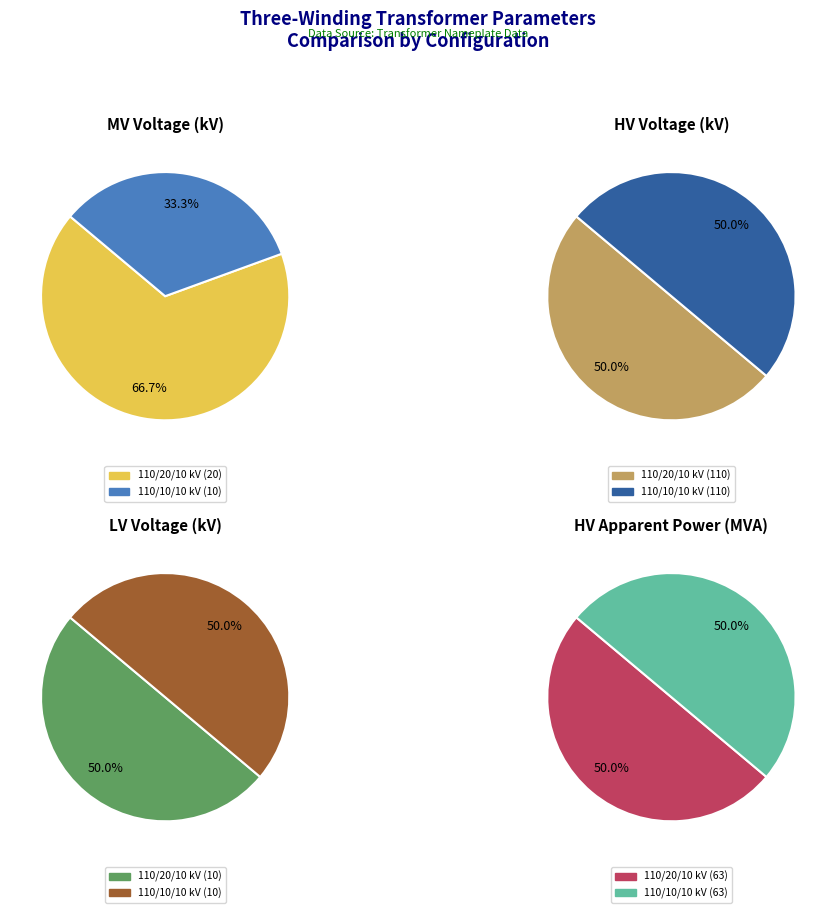

How much of the chart is everything except values_vn_mv_kv?

33.3%